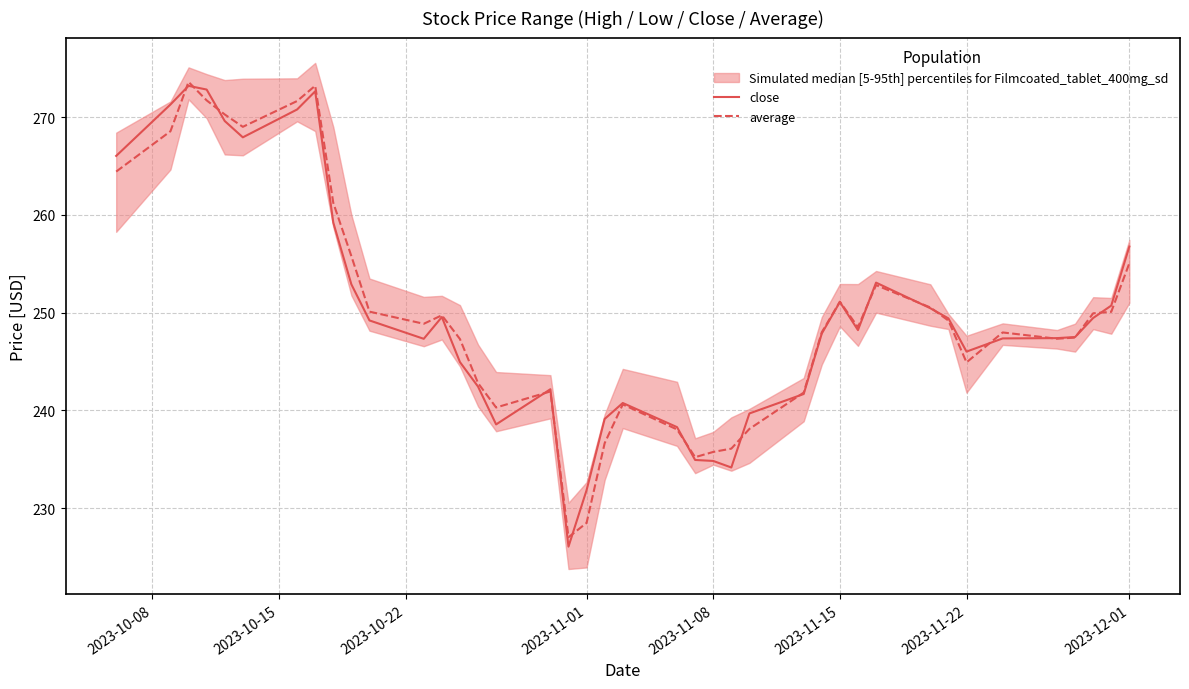

What is the value of the average point at the 22nd from the left?

238.0